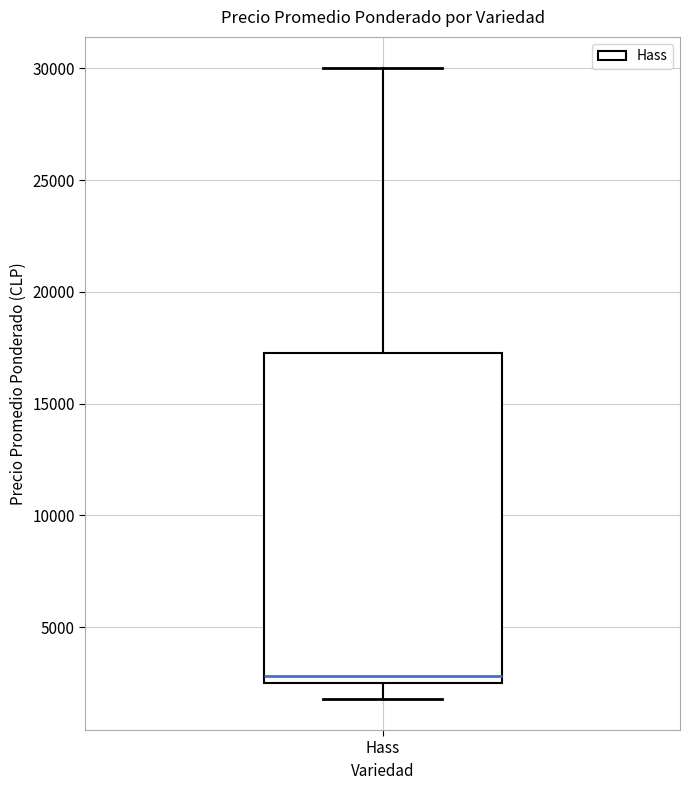

Where does the median line of the box for Hass sit on the y-axis? The values are not printed on the chart, so give them approximately, as read against the axis.

3000